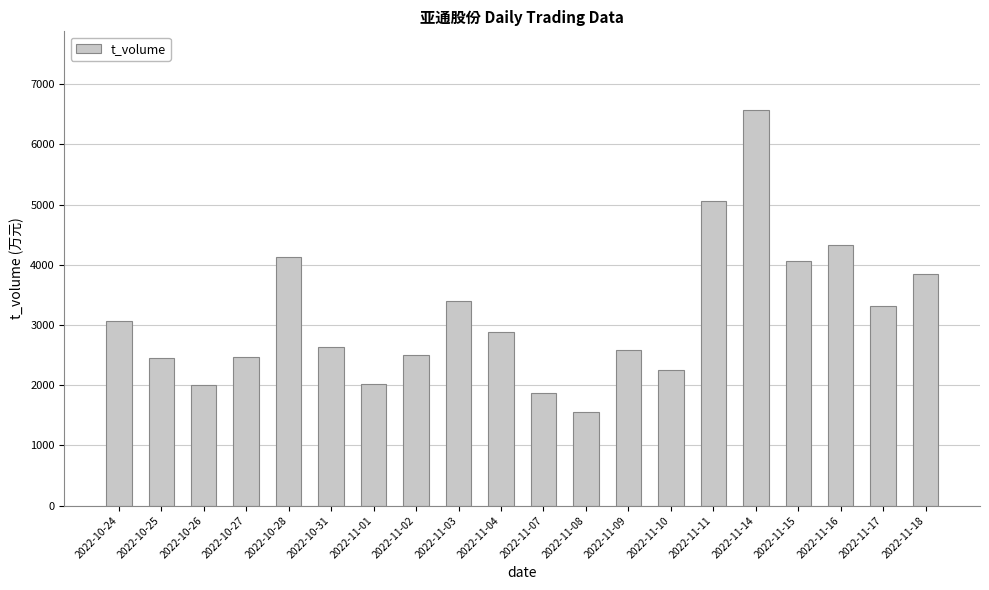

What is the average value?

3149